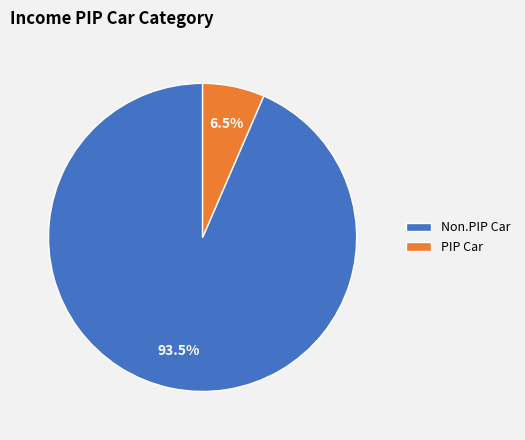

Count the number of slices in the pie.

2